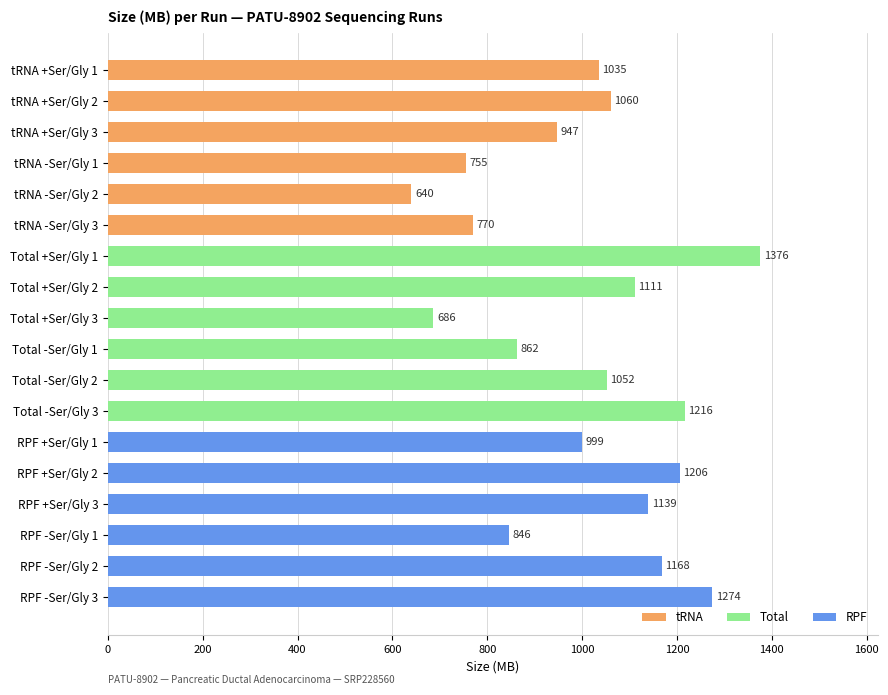

How many bars are there in total?

18